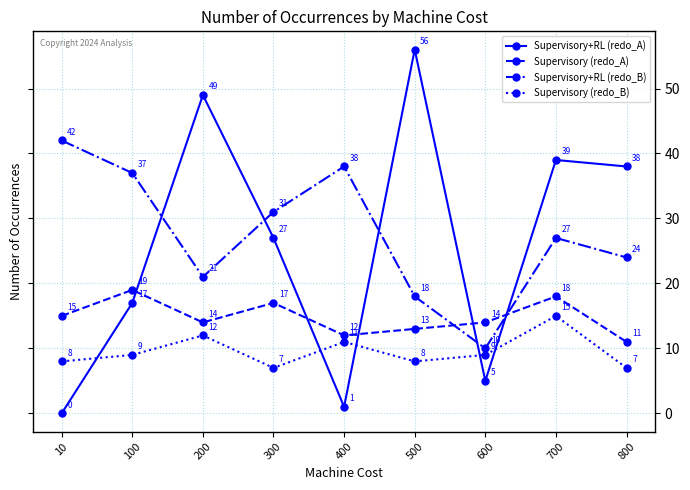

What is the total value across all series at 500?

95